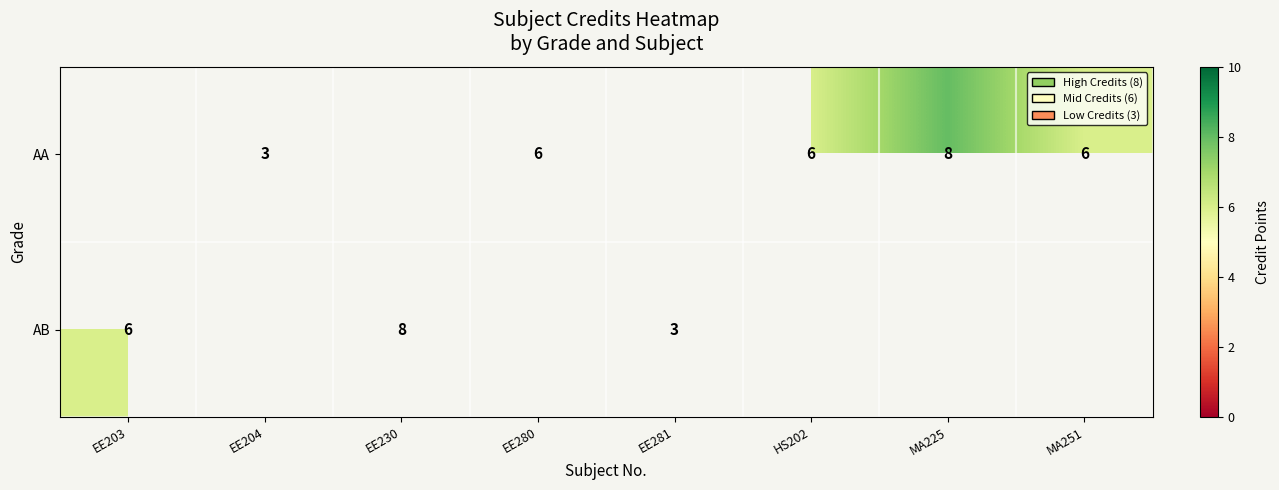

True or false: AA has a value of 9 at EE280.

False